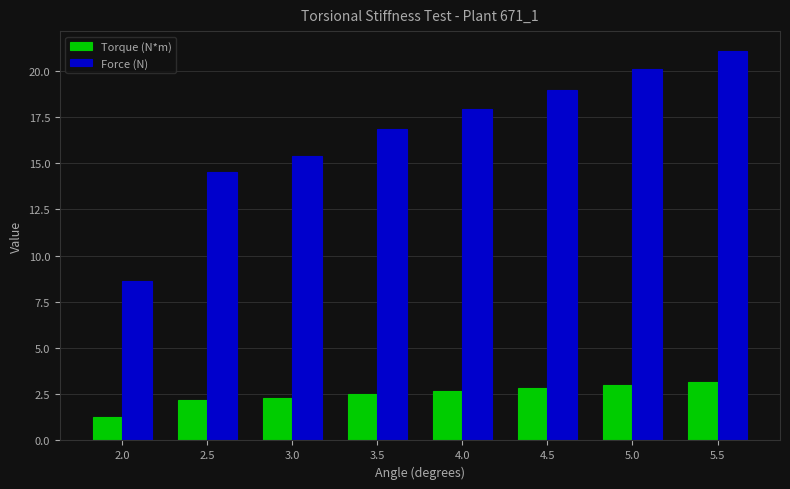

Reading right to left, transcribe all the data shown in this chart.

Torque (N*m): 3.1	3.0	2.8	2.7	2.5	2.3	2.2	1.3
Force (N): 21.1	20.1	18.9	18.0	16.9	15.4	14.5	8.6